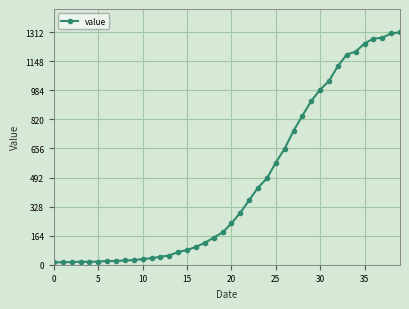

What is the average value?

465